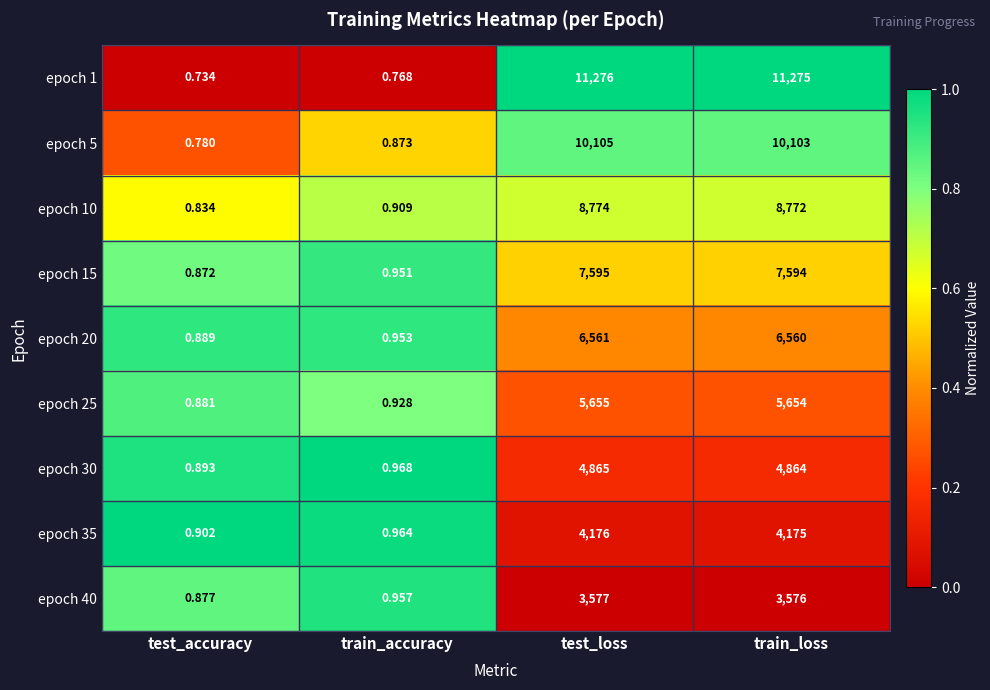

Which category has the highest value across all series?

test_loss